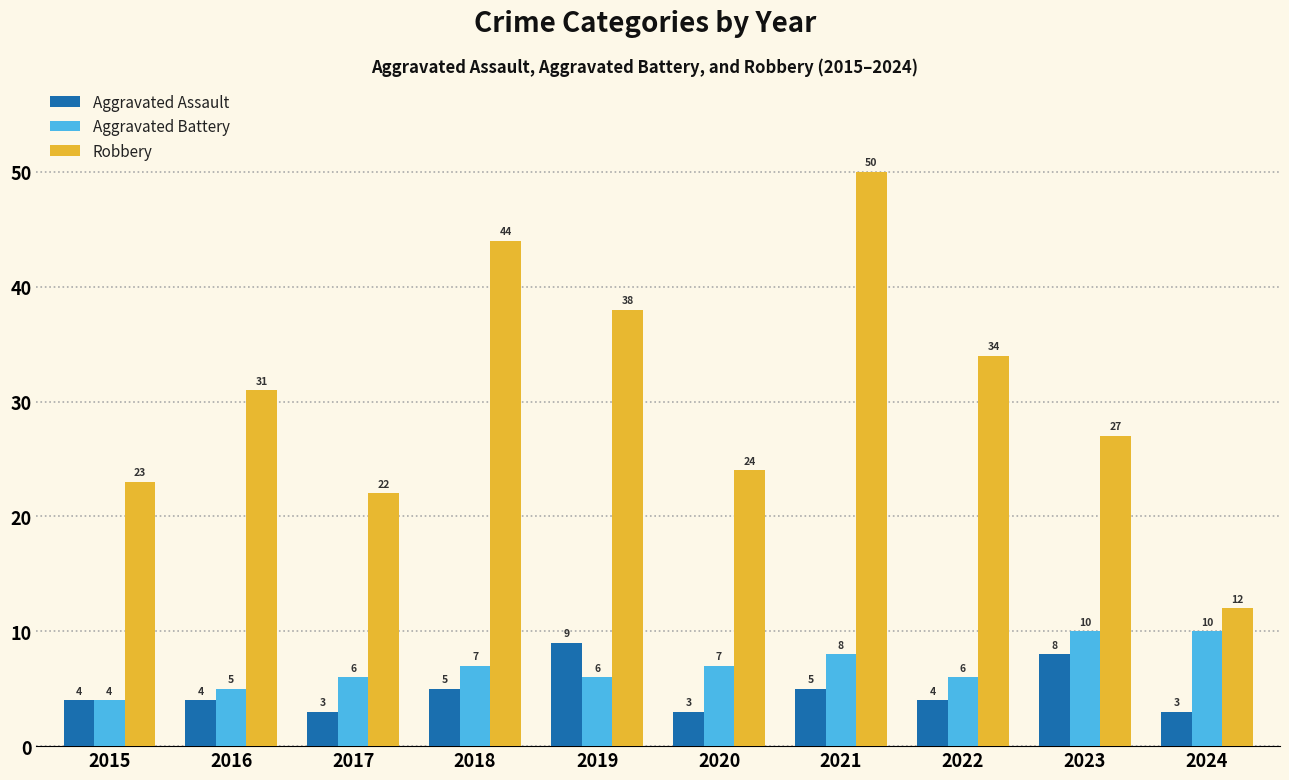

At which label is Robbery closest to 31?

2016